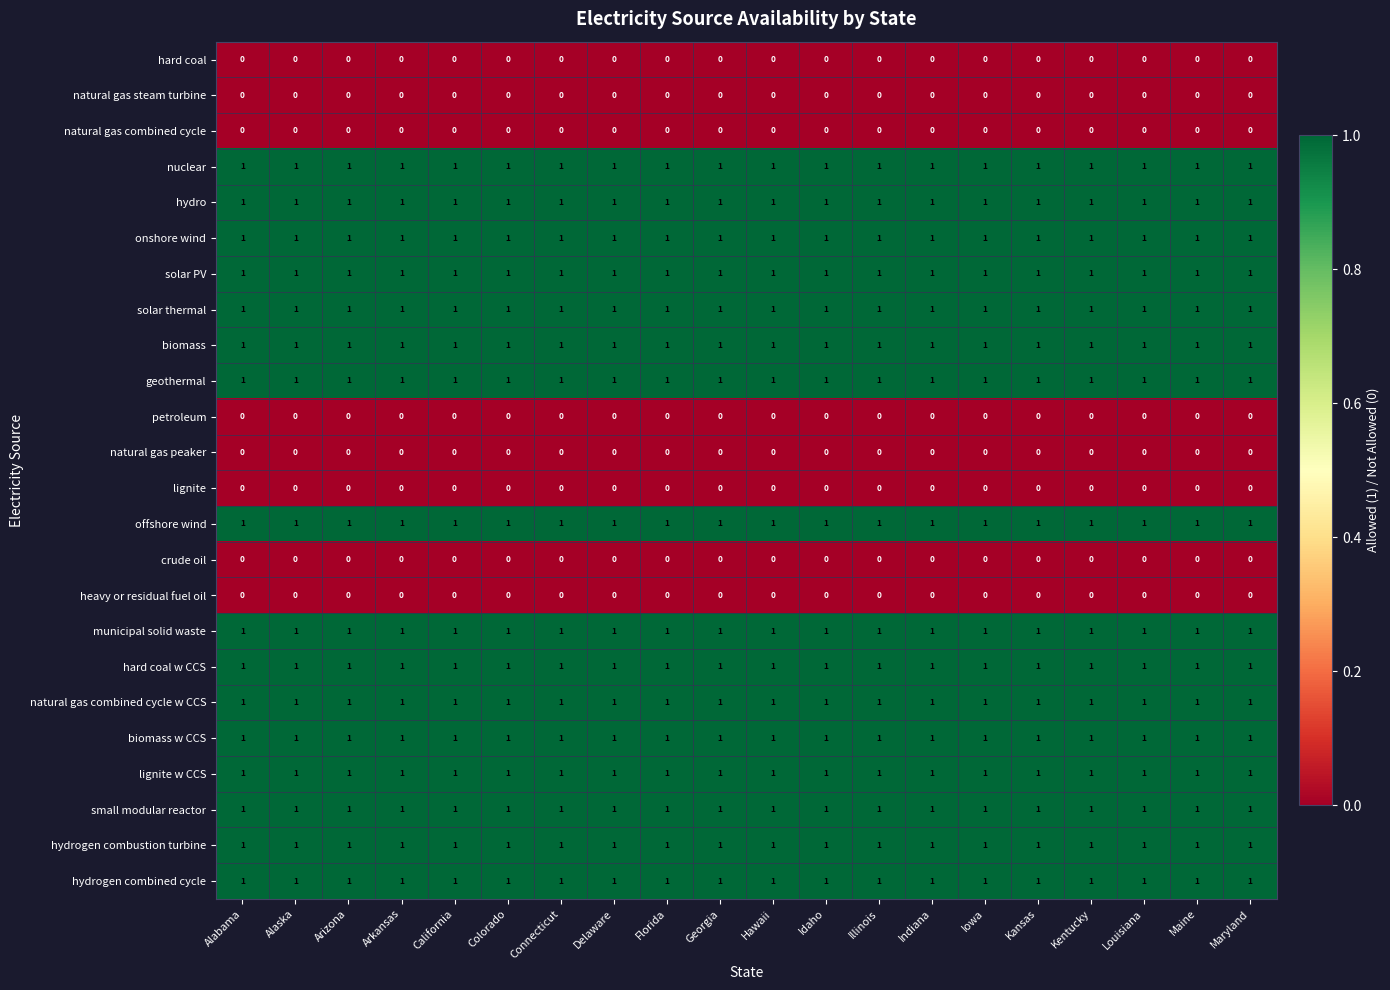

Is the value of lignite at Indiana greater than the value of natural gas combined cycle w CCS at Alaska?

No